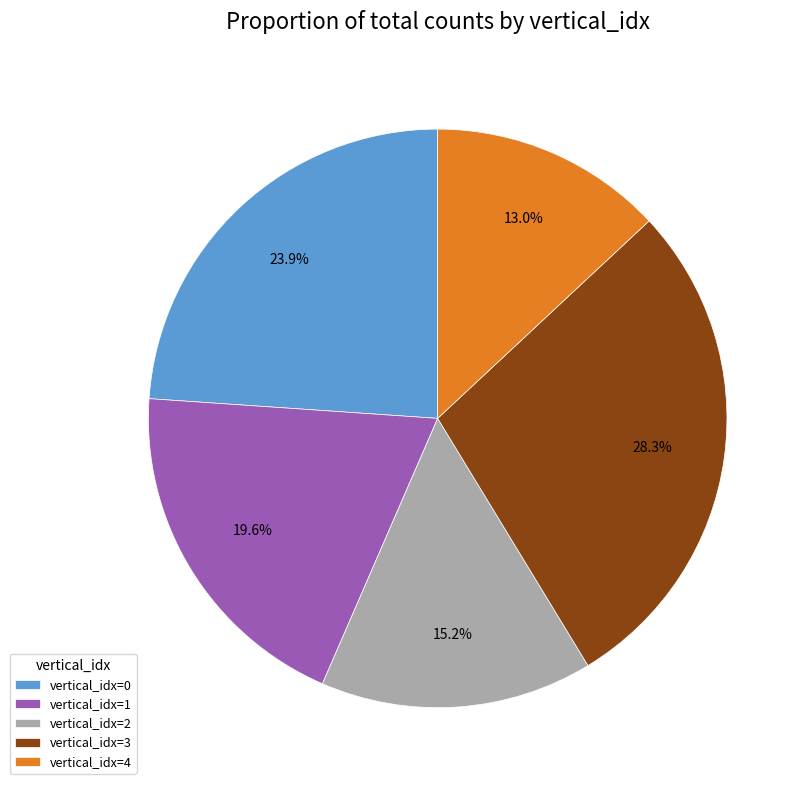

Is vertical_idx=3 the majority of the pie?

No